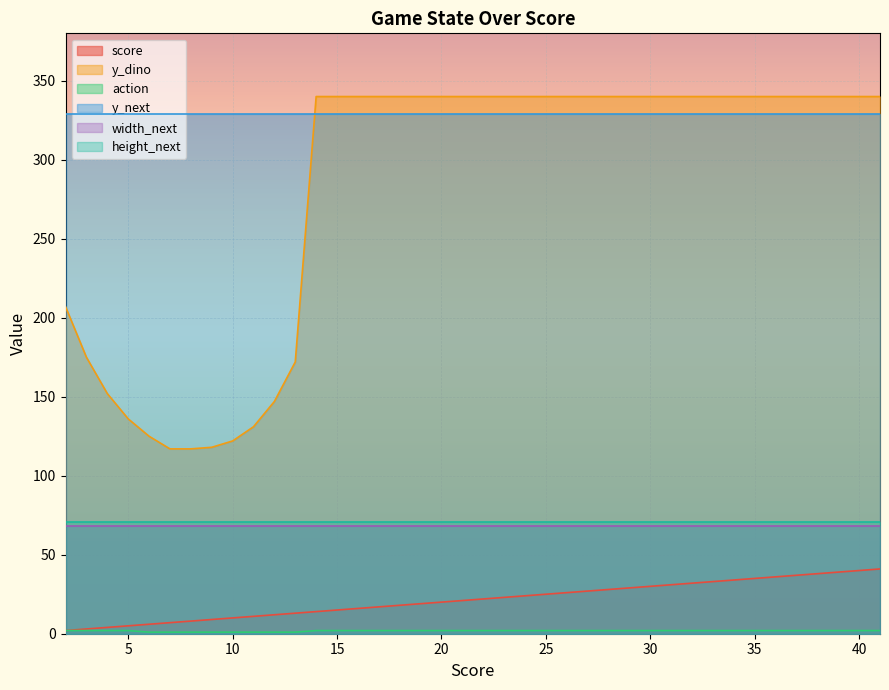

What is the approximate value of score at 23, to the nearest 5?

25